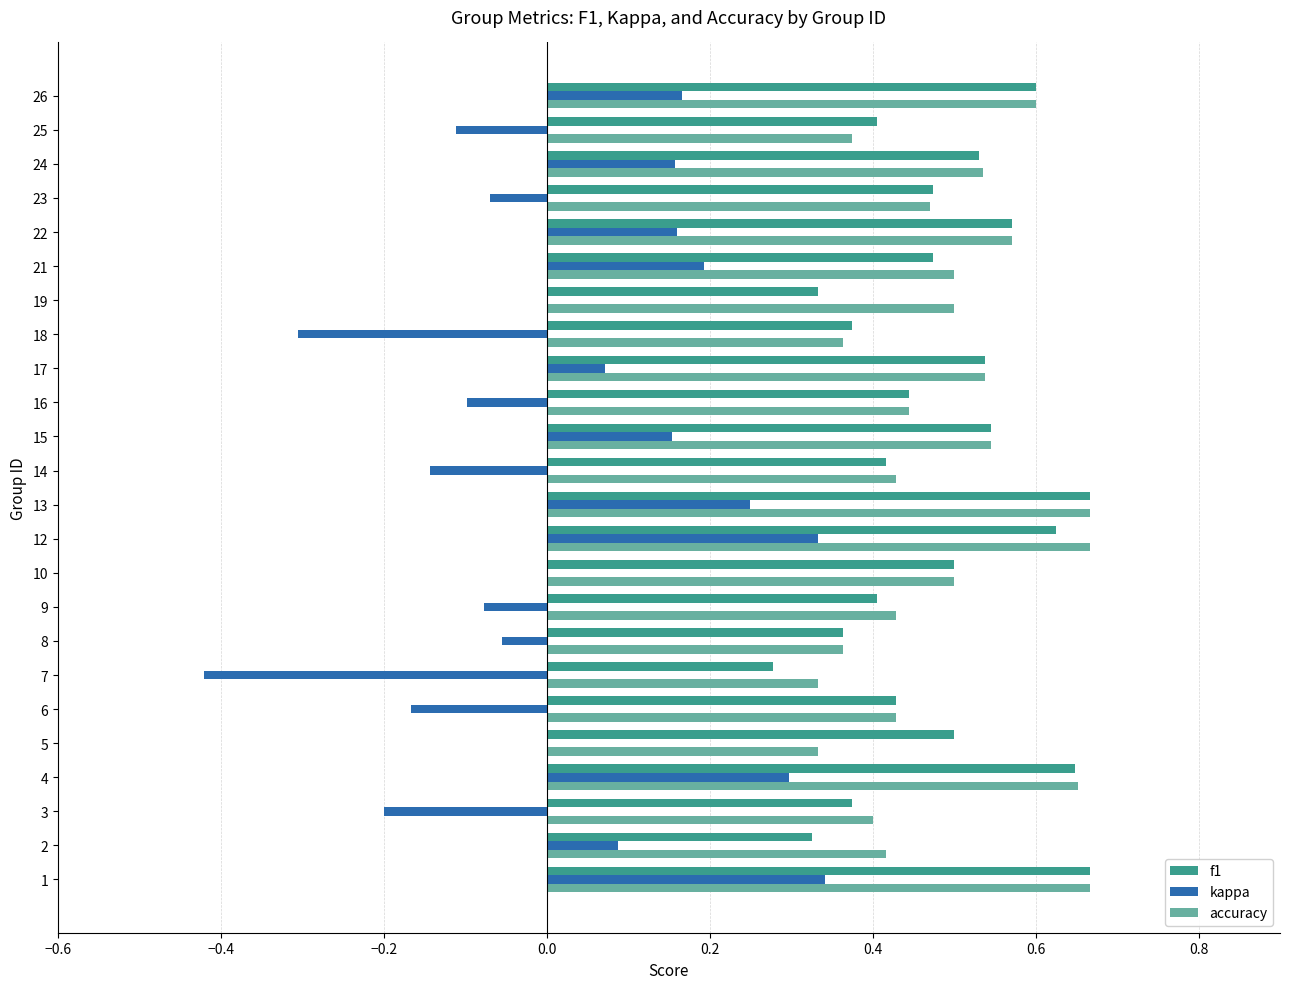

The value of f1 at 4 is 0.9. True or false?

False